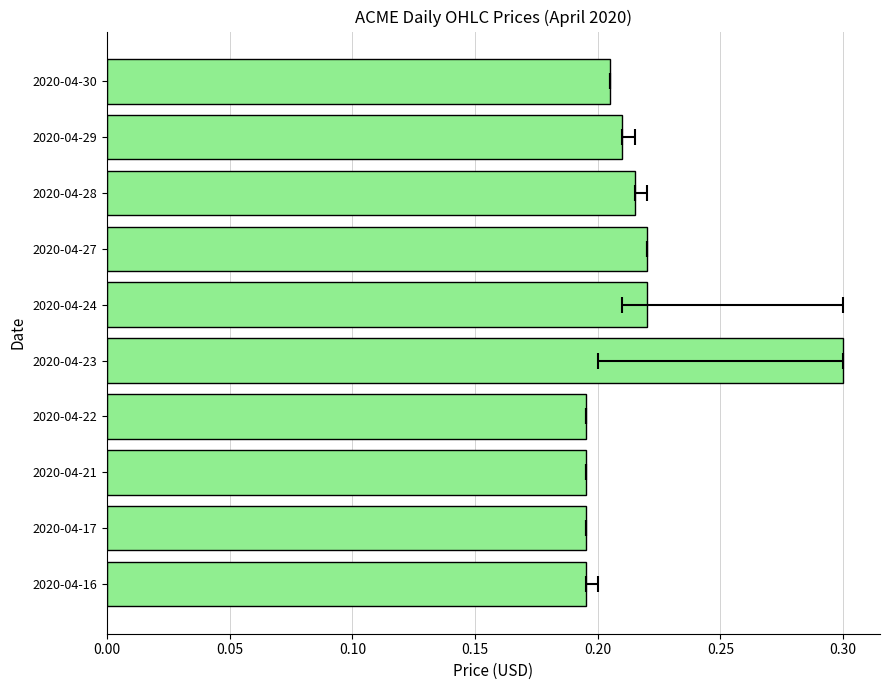

What is the sum of all values?

2.1